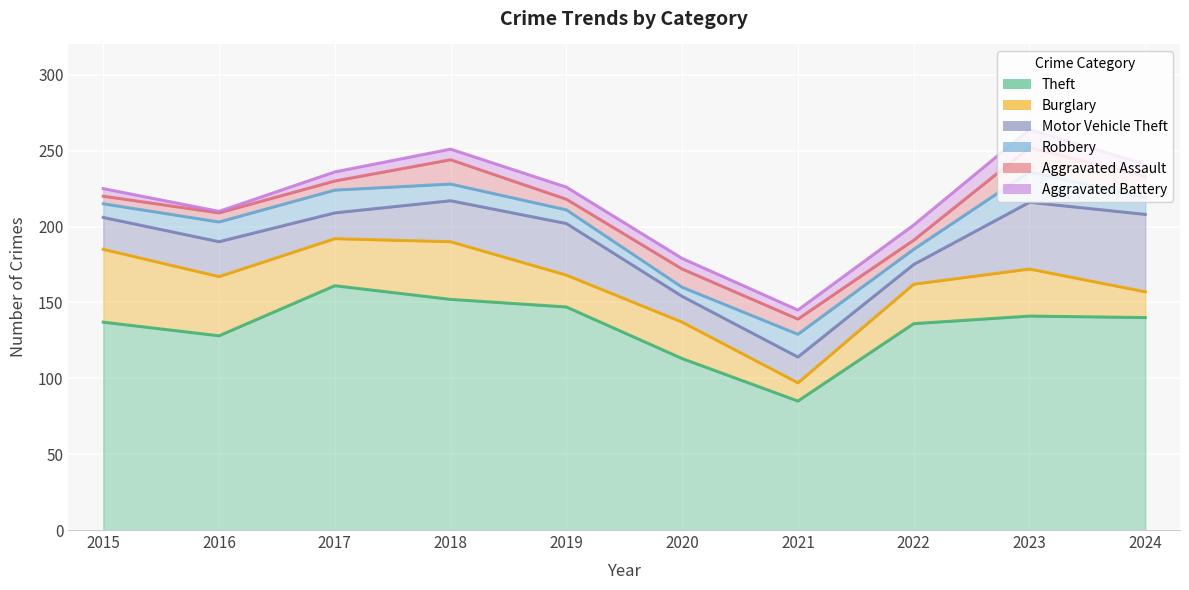

What is the sum of all Aggravated Battery values?

70